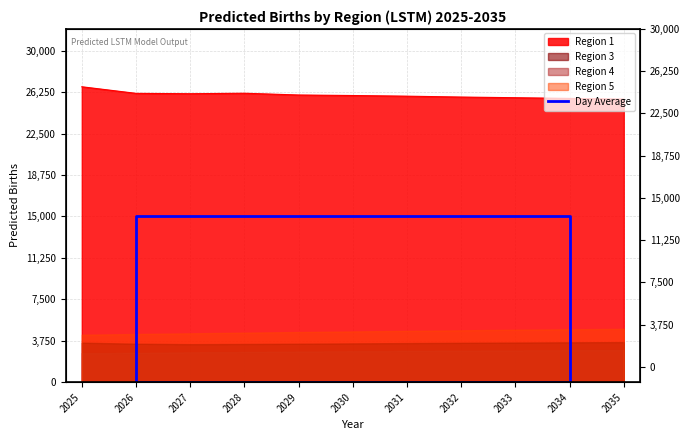

What is the difference between the maximum and second lowest values?

15000